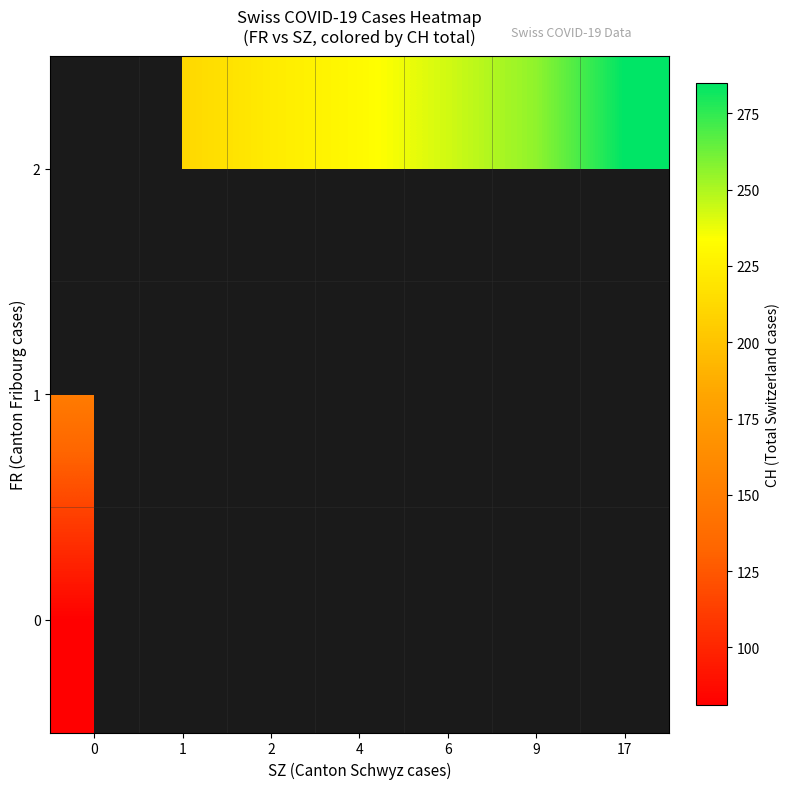

How many row_2 values are between 211 and 256?

5